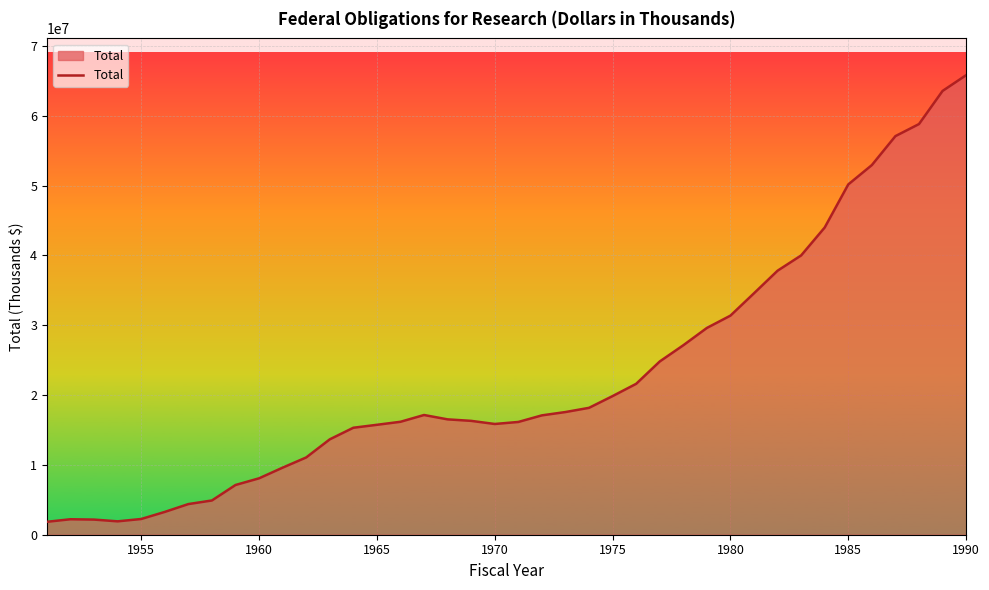

What is the maximum value shown in the chart?

65831189